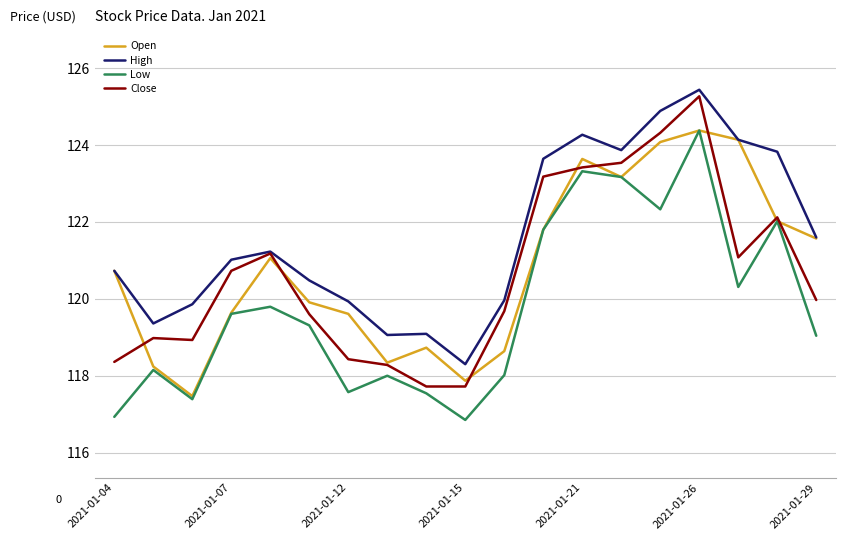

What is the greatest value displayed?

125.4